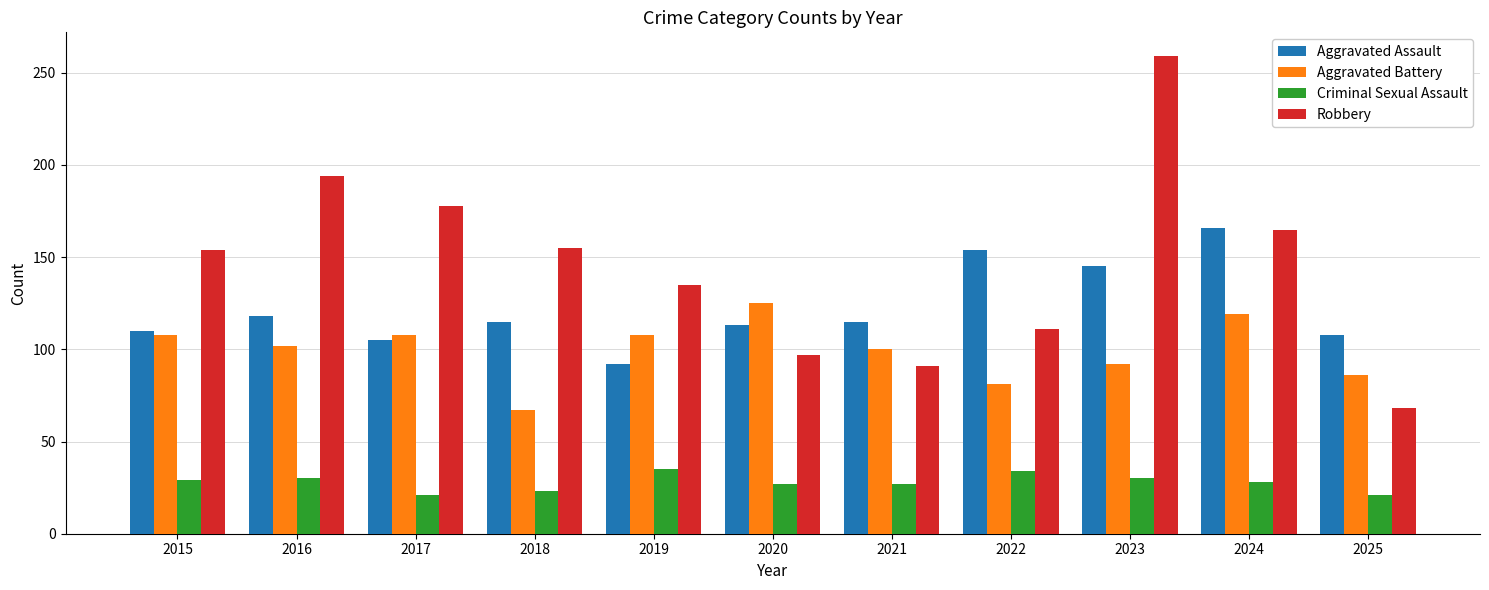

At which category is the sum across all series the highest?

2023